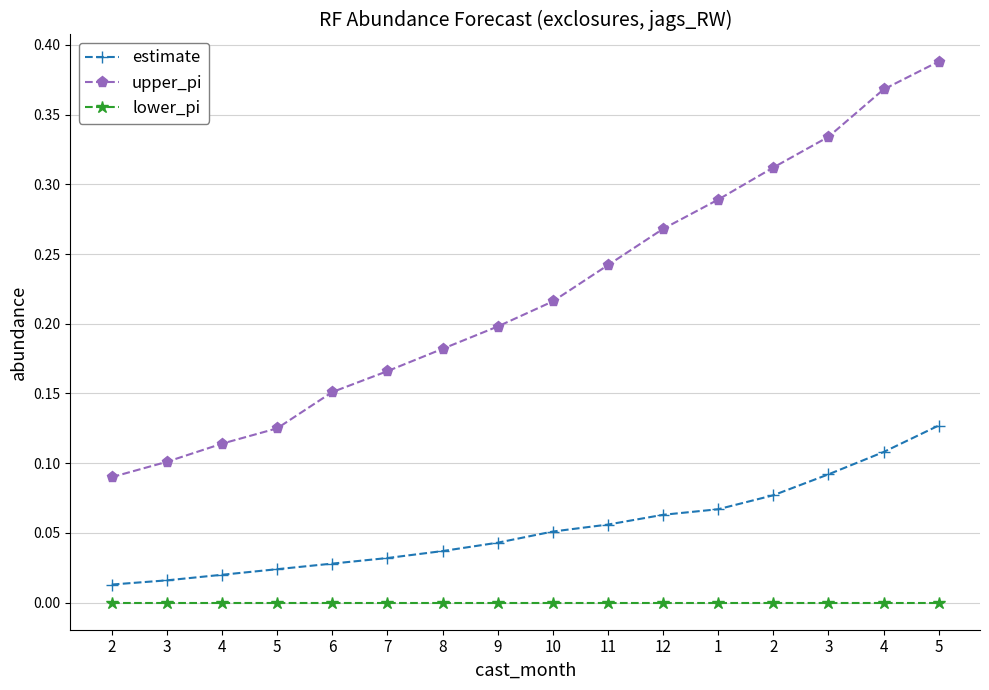

The value of lower_pi at 4 is 0.0. True or false?

True